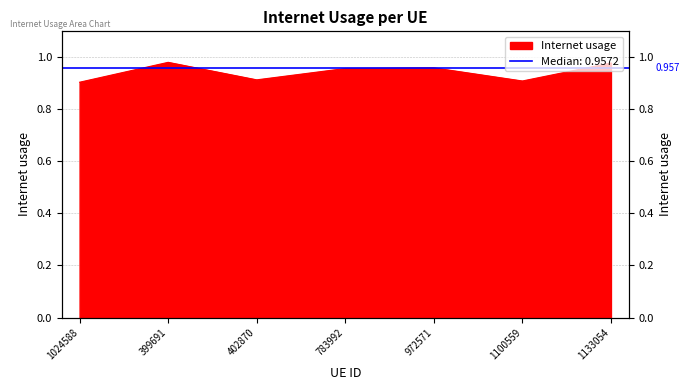

At which category does the data reach its first local peak?

399691